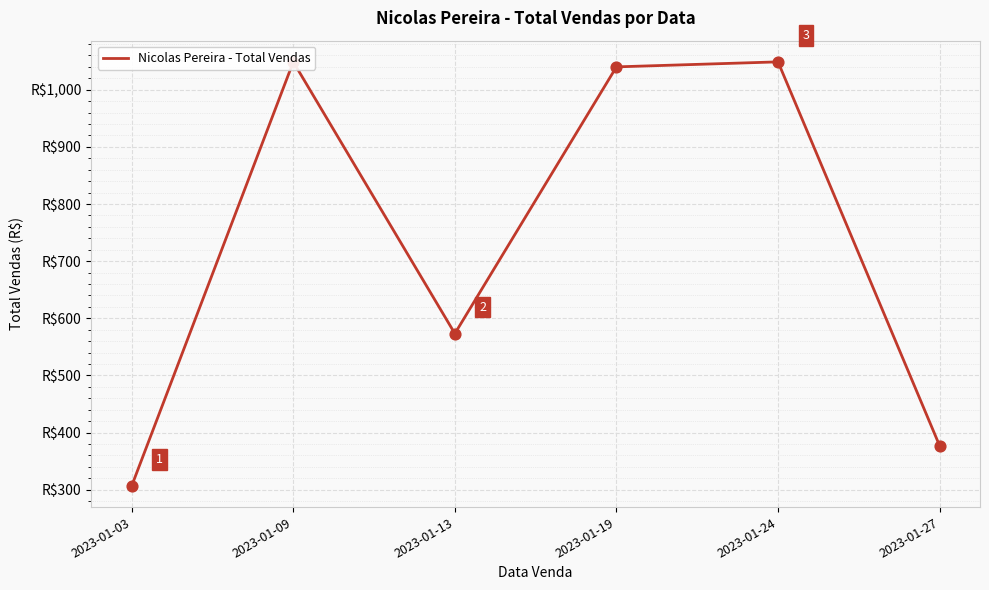

What is the change in value from 2023-01-03 to 2023-01-19?

+733.1